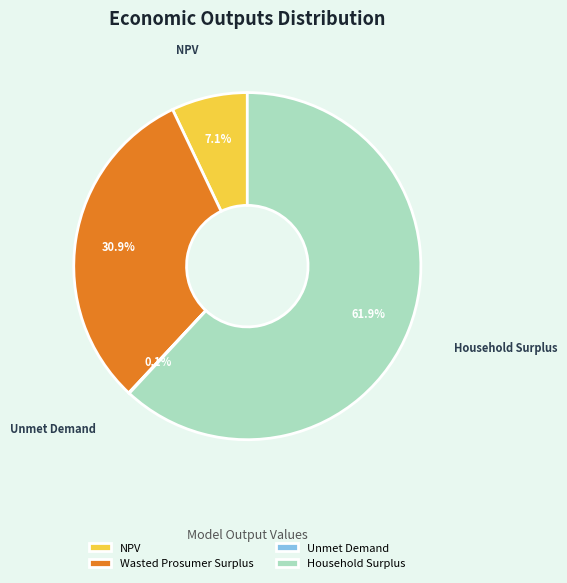

Which has a higher value, Wasted Prosumer Surplus or Household Surplus?

Household Surplus